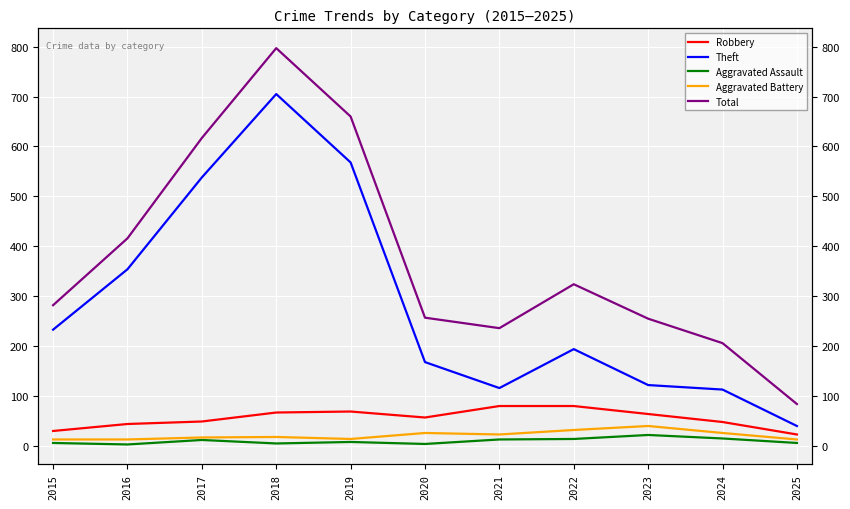

True or false: Theft and Aggravated Assault intersect in this chart.

False